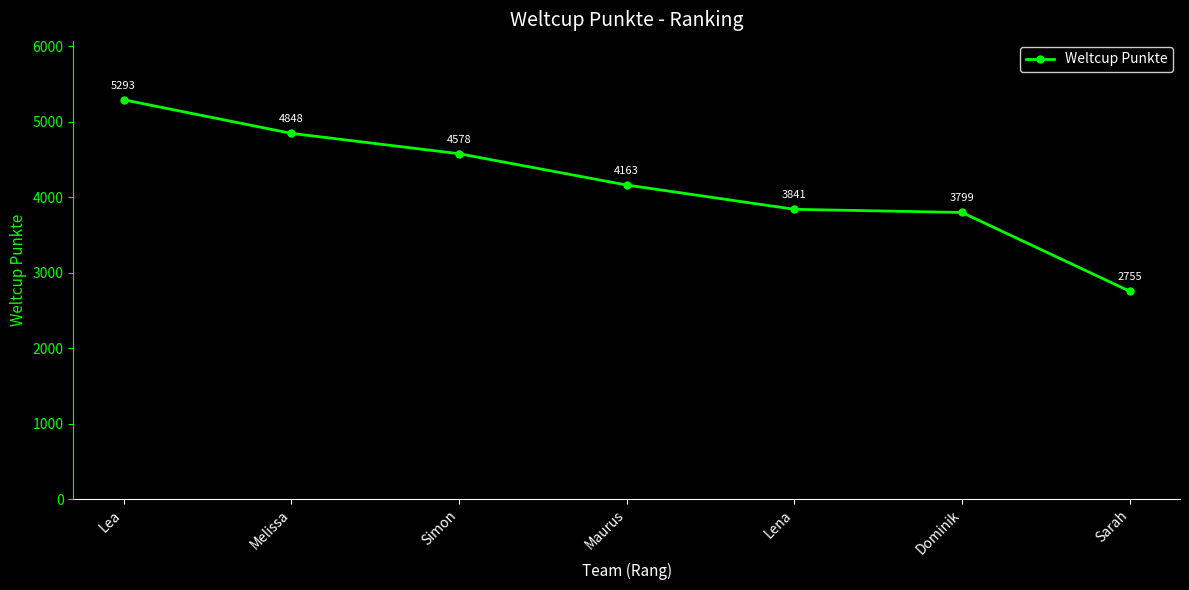

True or false: the data has more than 0 interior local peaks.

False